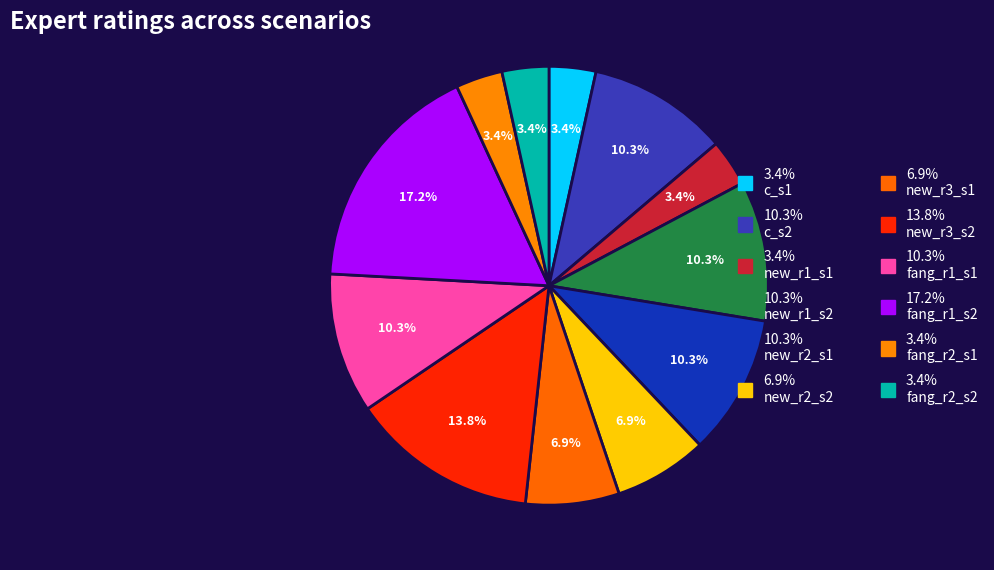

How many slices are in this pie chart?

12